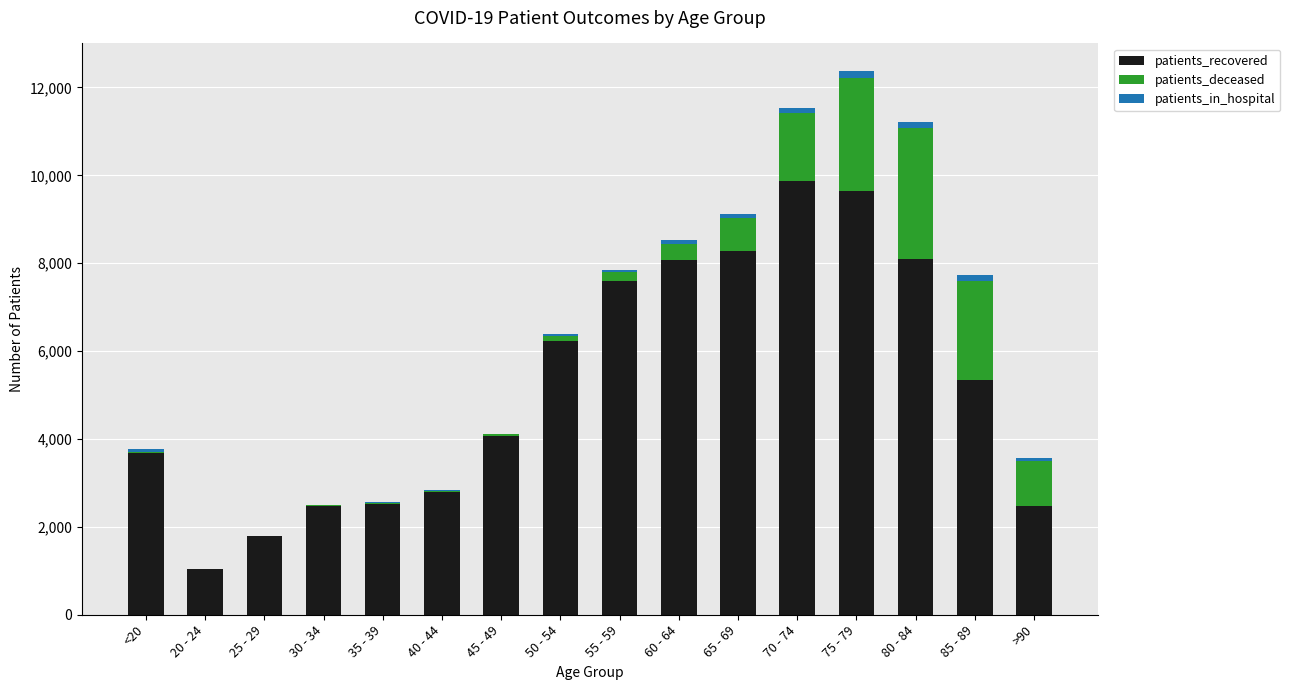

At which category is the sum across all series the highest?

75 - 79